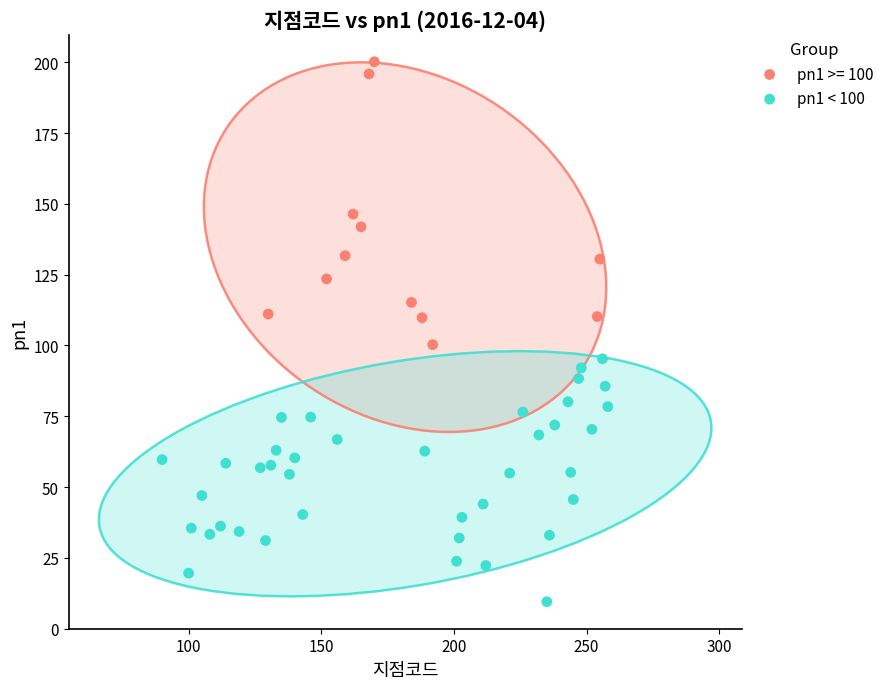

Which series contains the lowest Y value?

pn1 < 100